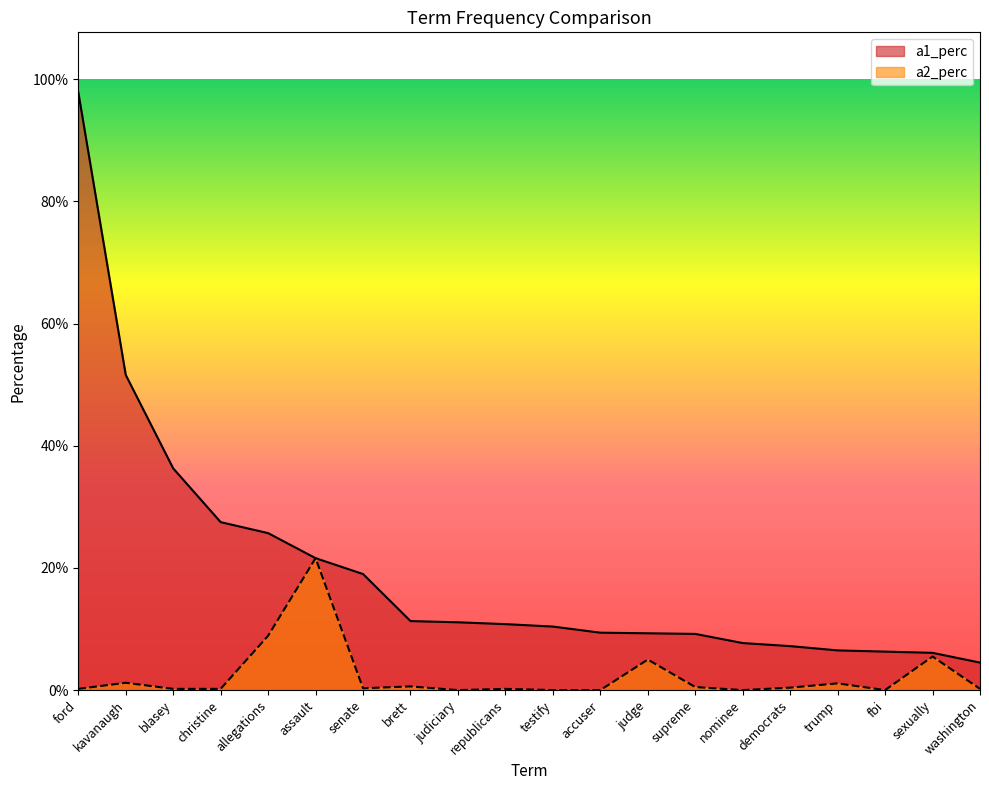

True or false: a1_perc has a value of 1.5 at ford.

False